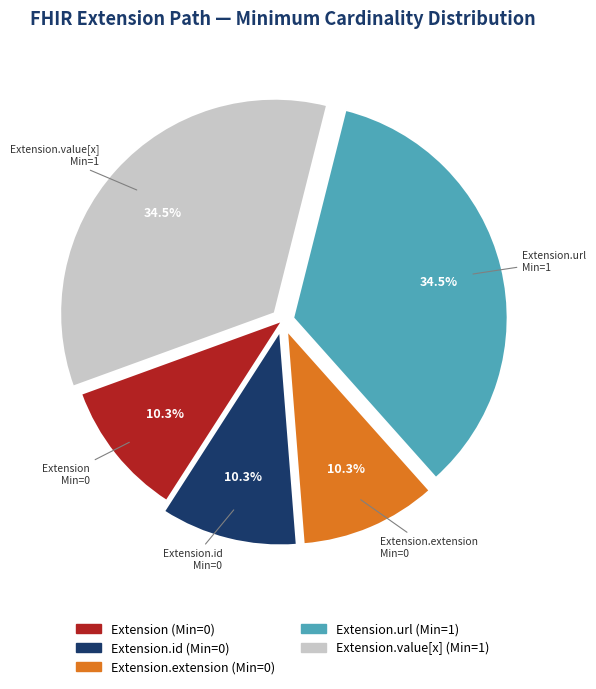

Is there any slice that represents more than half of the pie?

No